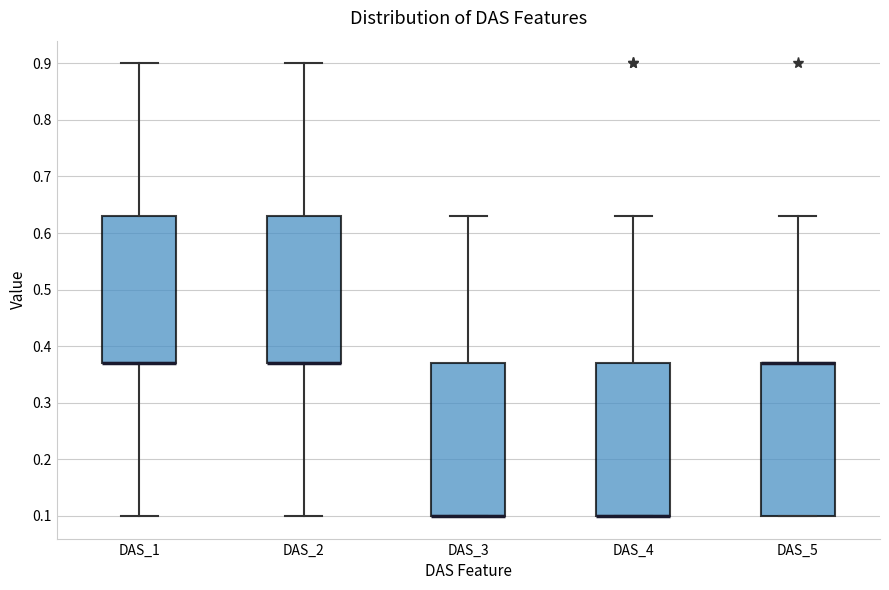

Reading left to right, transcribe this box plot: for each box, give where its median line is, the range the box spans, and where its two whiskers end, as read against the y-axis. The values are not printed on the chart, so give them approximately, as read against the axis.

DAS_1: median 0.37 (drawn on the box's lower edge), box 0.37 to 0.63, whiskers 0.10 to 0.90
DAS_2: median 0.37 (drawn on the box's lower edge), box 0.37 to 0.63, whiskers 0.10 to 0.90
DAS_3: median 0.10 (drawn on the box's lower edge), box 0.10 to 0.37, whiskers 0.10 to 0.63
DAS_4: median 0.10 (drawn on the box's lower edge), box 0.10 to 0.37, whiskers 0.10 to 0.63
DAS_5: median 0.37 (drawn on the box's upper edge), box 0.10 to 0.37, whiskers 0.10 to 0.63